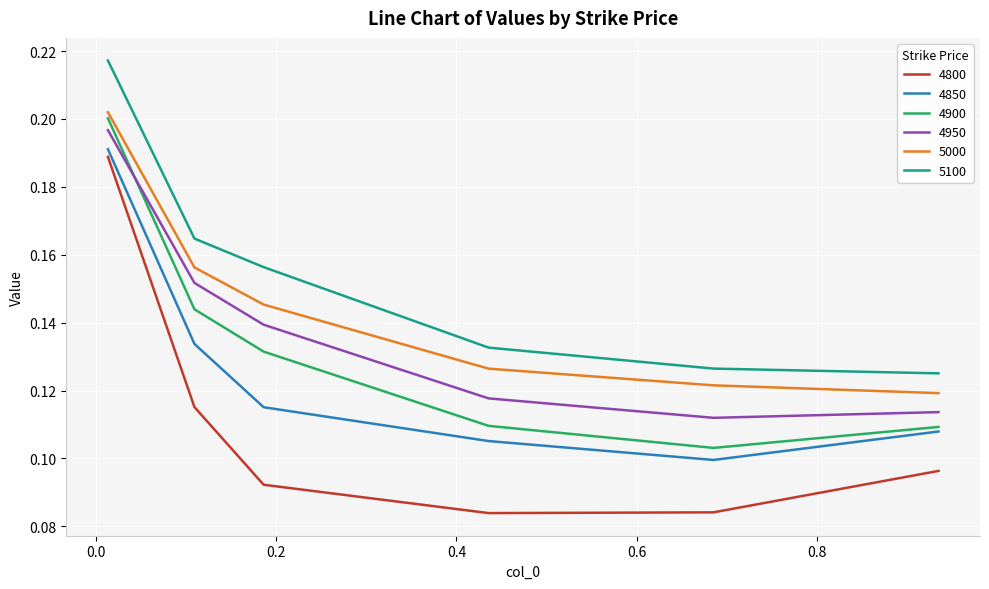

True or false: 4800 and 5000 cross at least once.

False